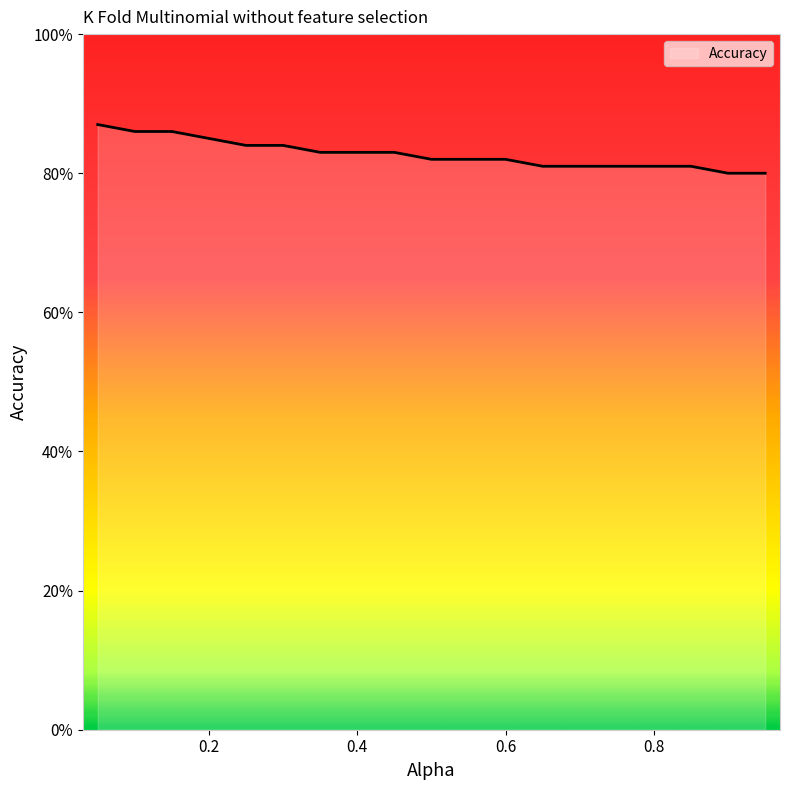

Is this an area chart (filled region under the line)?

Yes